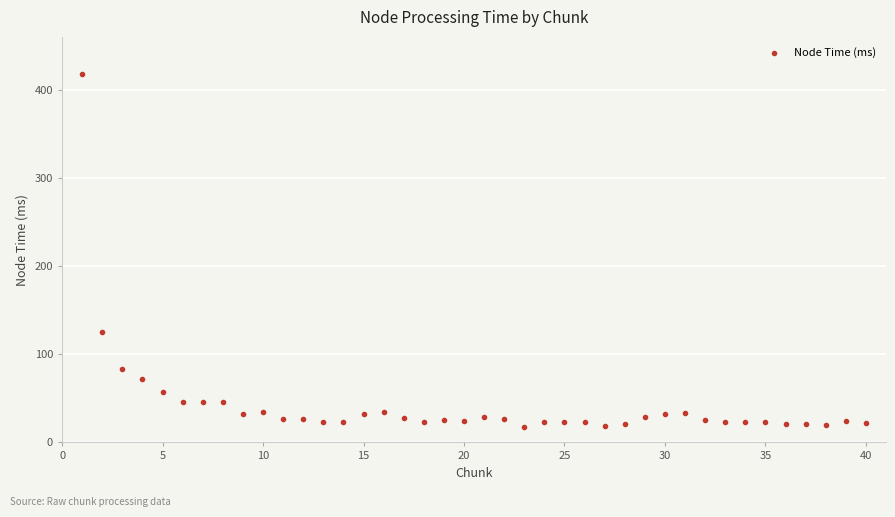

What Y value in the scatter plot is closest to 217?

125.4